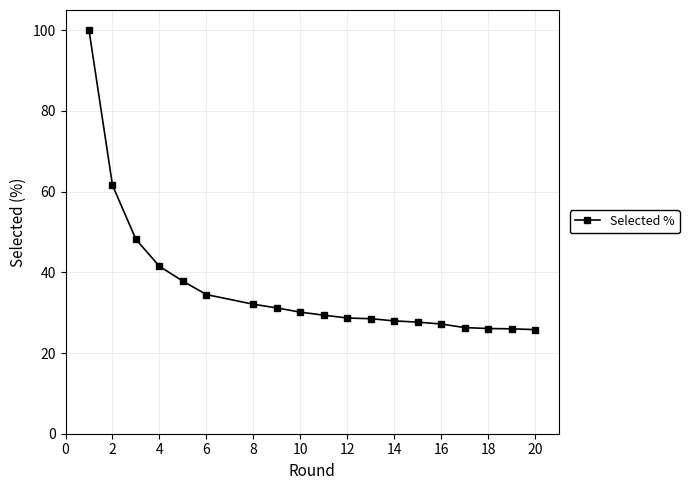

What is the minimum value shown in the chart?

25.8